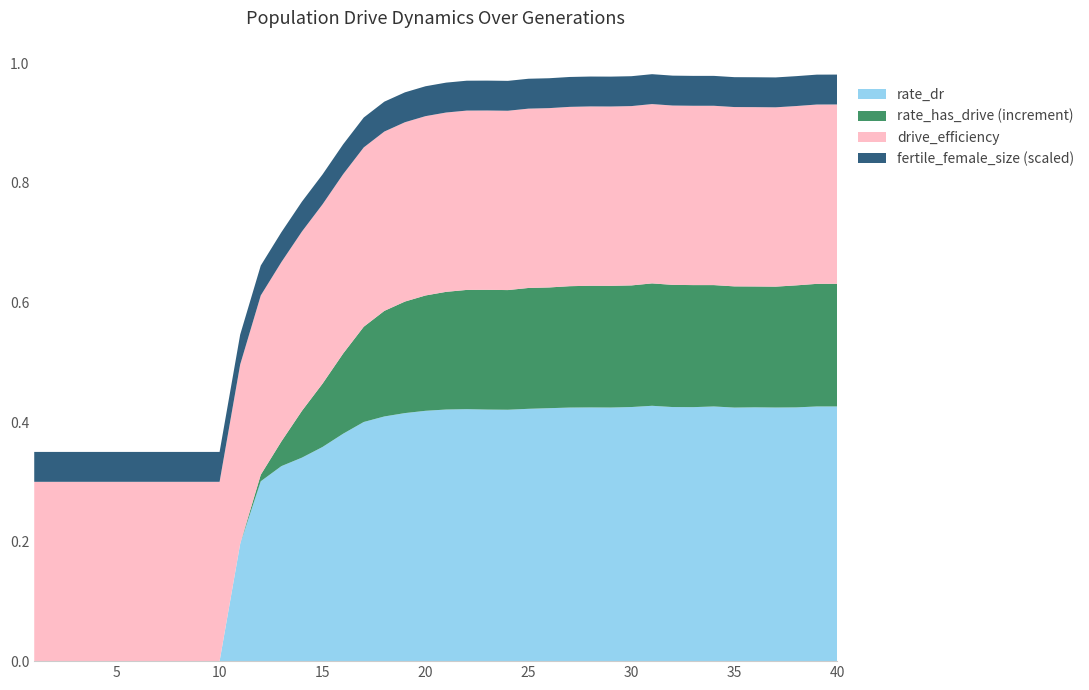

What are all the series names shown in the legend?

rate_dr, rate_has_drive (increment), drive_efficiency, fertile_female_size (scaled)